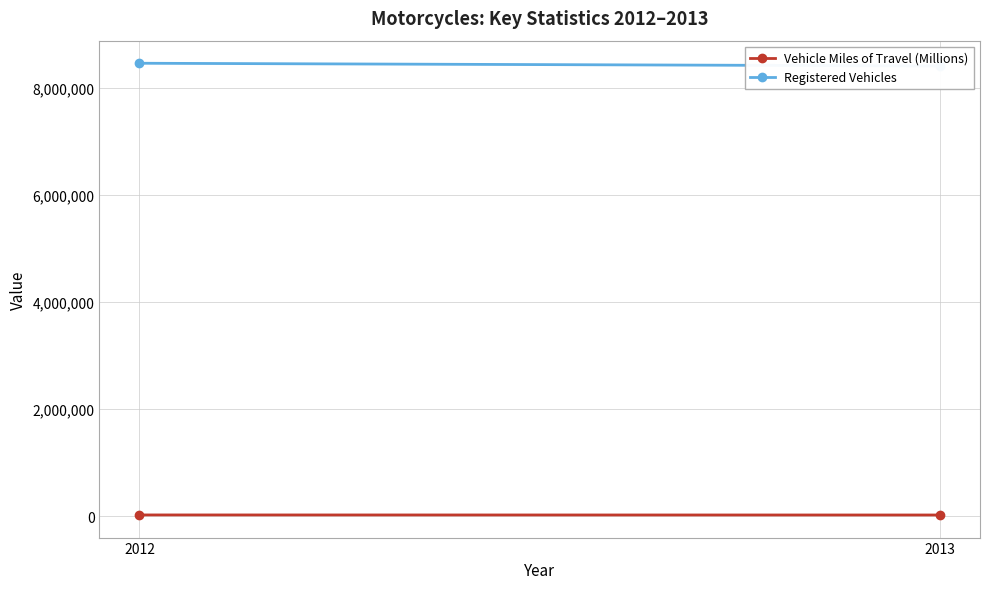

Is this an area chart (filled region under the line)?

No